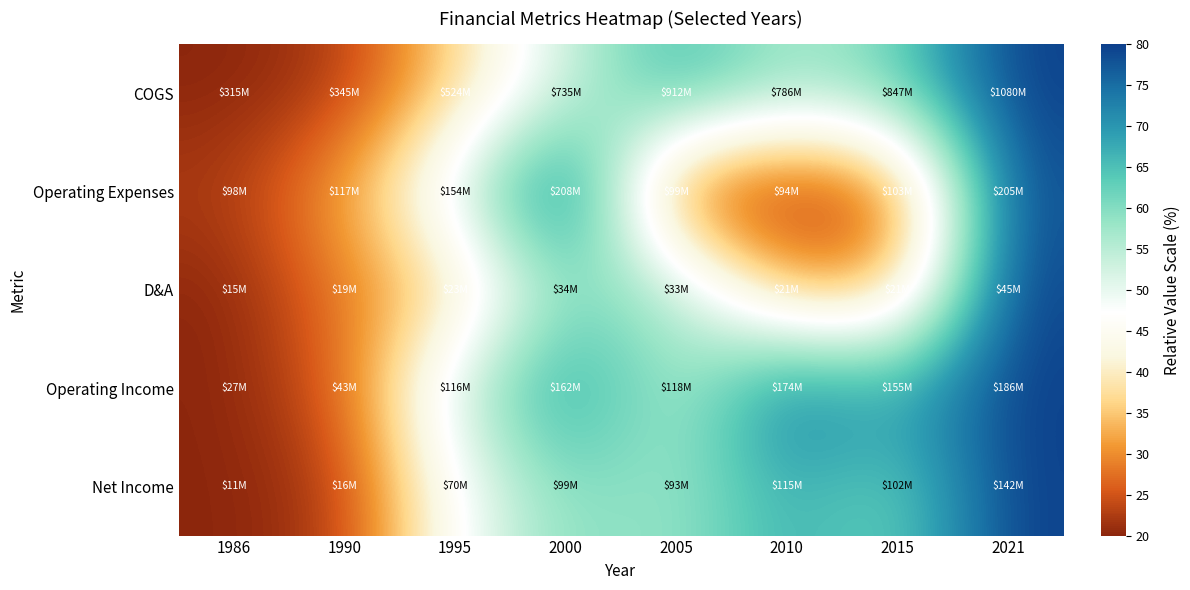

Reading left to right, list all the values displayed in this chart.

COGS: 1986=20.0	1990=22.3	1995=36.4	2000=52.9	2005=66.8	2010=56.9	2015=61.7	2021=80.0
Operating Expenses: 1986=22.5	1990=32.1	1995=51.7	2000=80.0	2005=22.9	2010=20.0	2015=24.7	2021=78.7
D&A: 1986=20.0	1990=28.4	1995=36.2	2000=59.6	2005=57.4	2010=31.9	2015=33.1	2021=80.0
Operating Income: 1986=20.0	1990=26.3	1995=53.8	2000=71.0	2005=54.4	2010=75.6	2015=68.3	2021=80.0
Net Income: 1986=20.0	1990=22.5	1995=47.3	2000=60.4	2005=57.6	2010=67.5	2015=61.5	2021=80.0